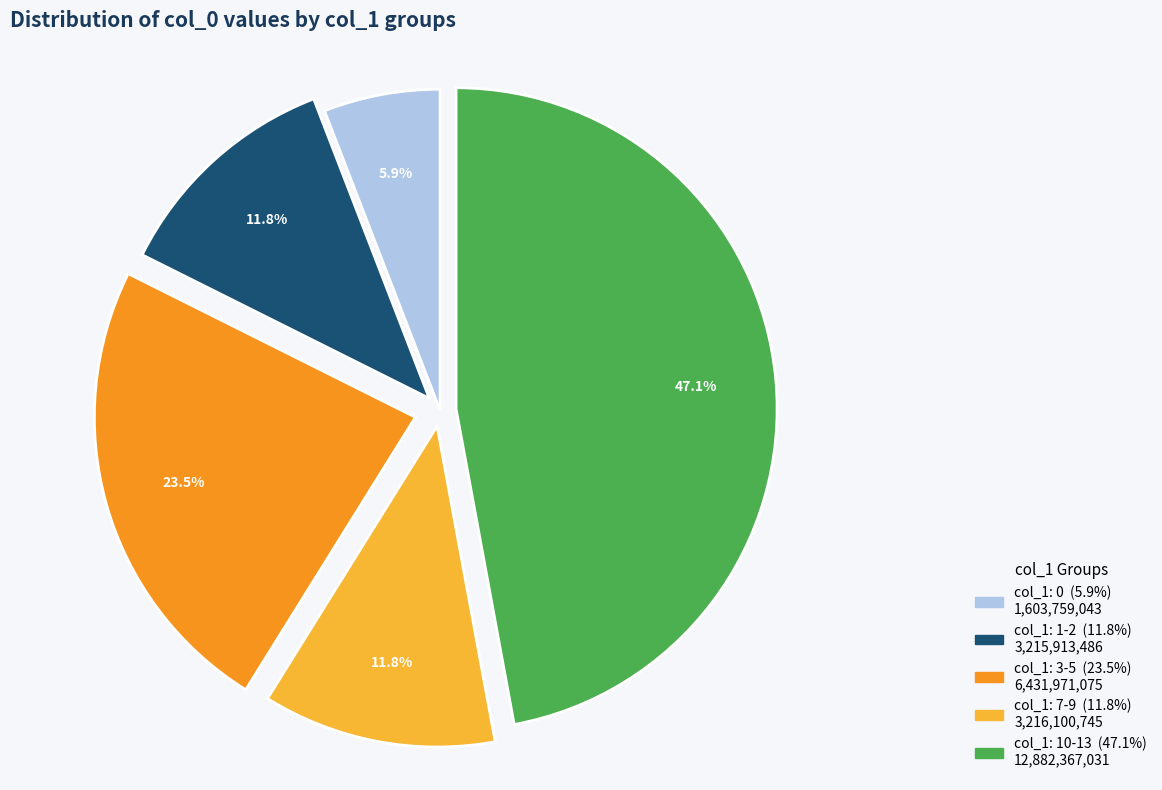

Is there a majority slice in this chart?

No